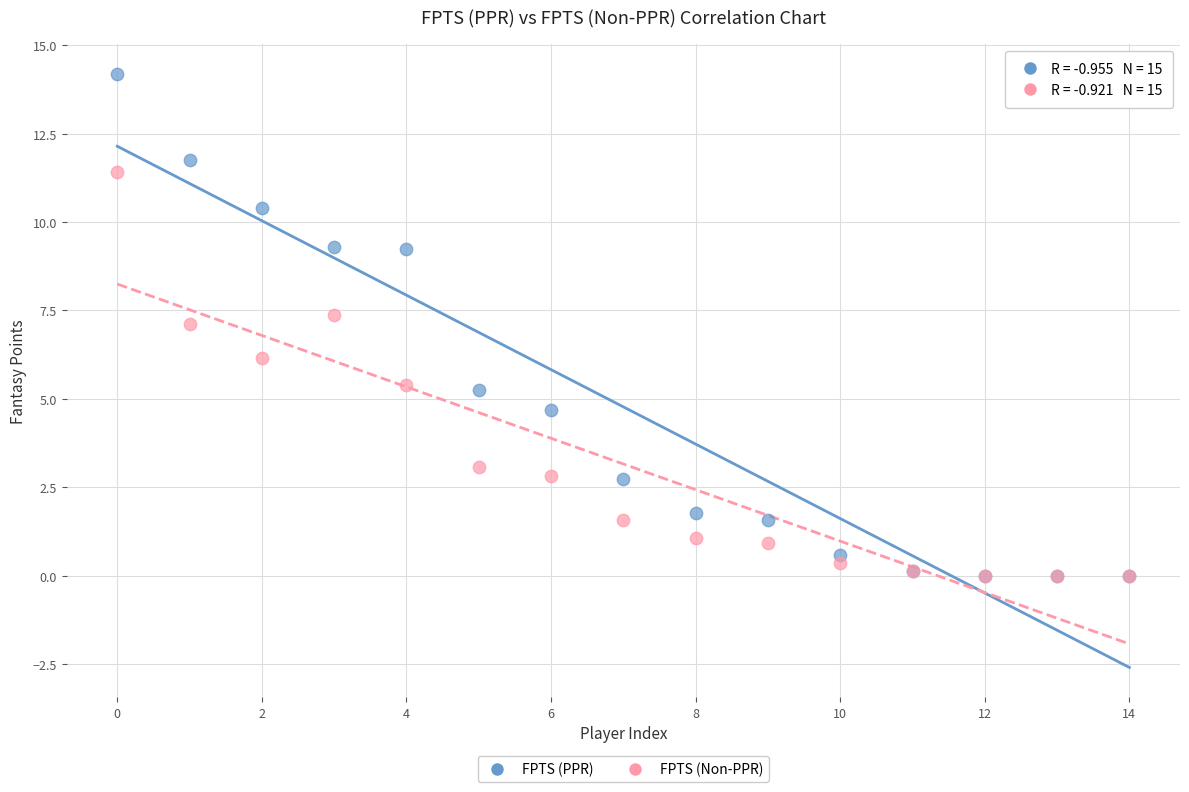

What are all the series names shown in the legend?

FPTS (PPR), FPTS (Non-PPR)